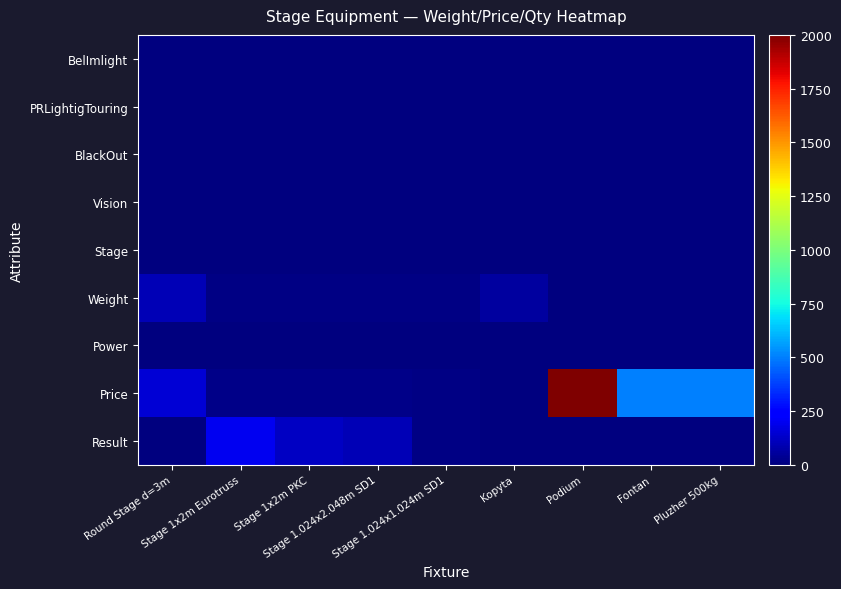

Rank the series by their maximum value, from highest to lowest.

Price, Result, Weight, BelImlight, PRLightigTouring, BlackOut, Vision, Stage, Power